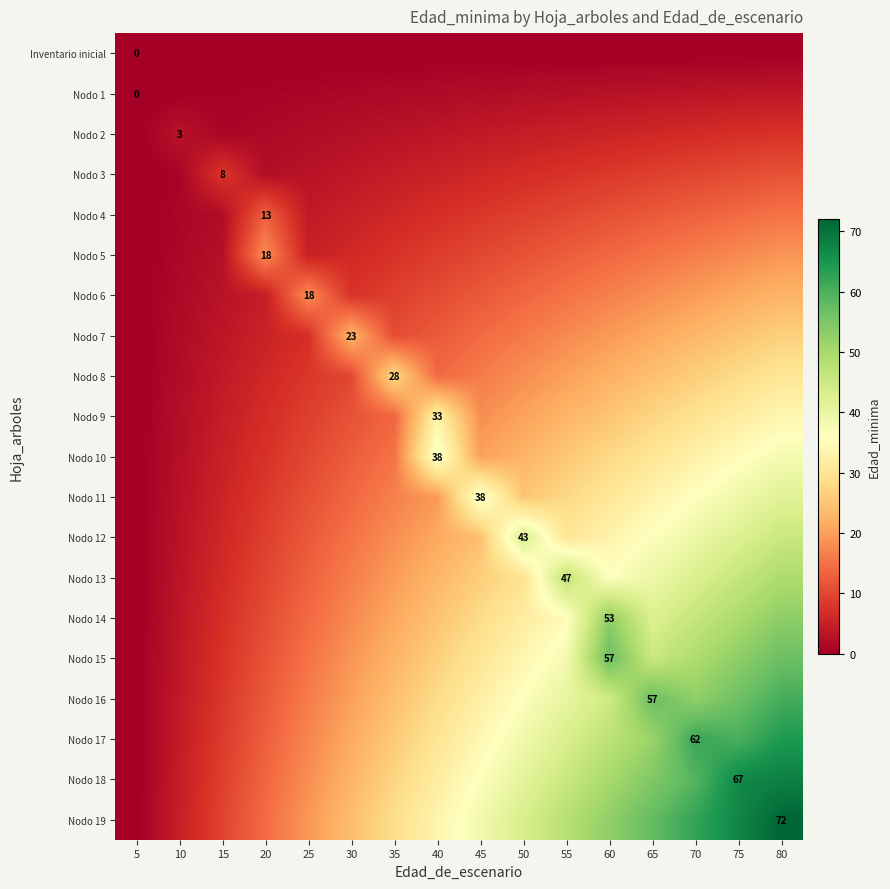

What is the spread (max minus min) of values at 10?

4.8